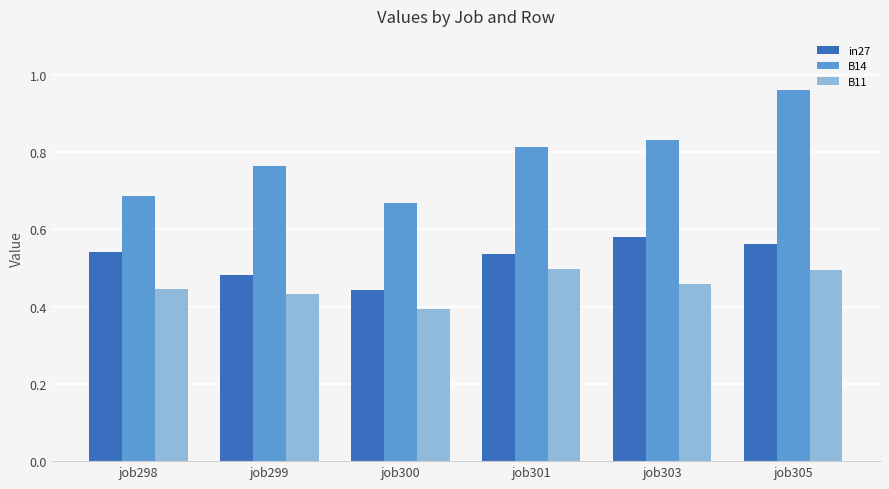

Rank the series at job300 from highest to lowest value.

B14, in27, B11